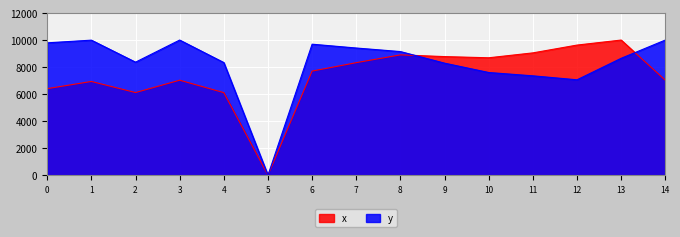

Where is the first local minimum for x?

2